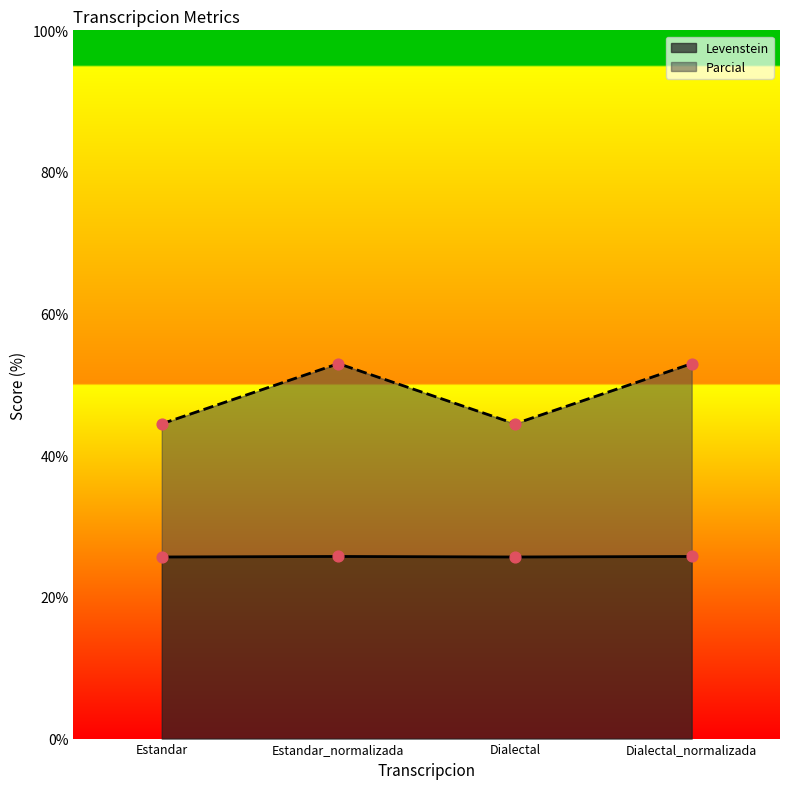

Is the value of Parcial at Estandar_normalizada greater than the value of Levenstein at Dialectal_normalizada?

Yes